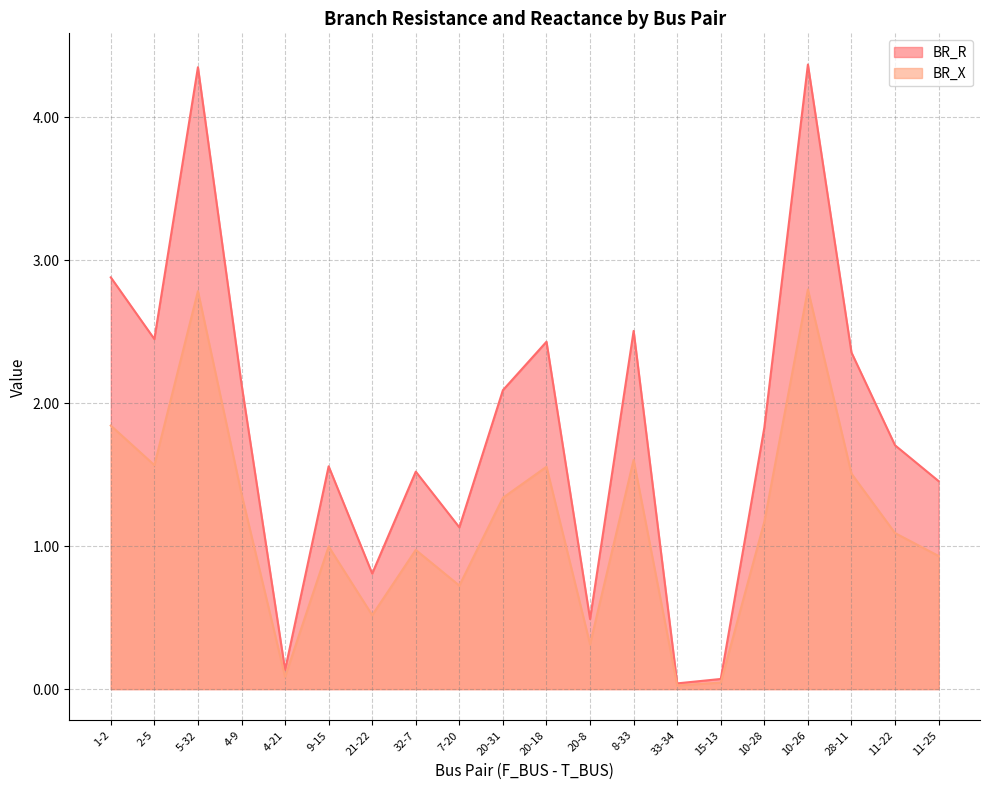

What is the label of the 19th point from the left?

11-22